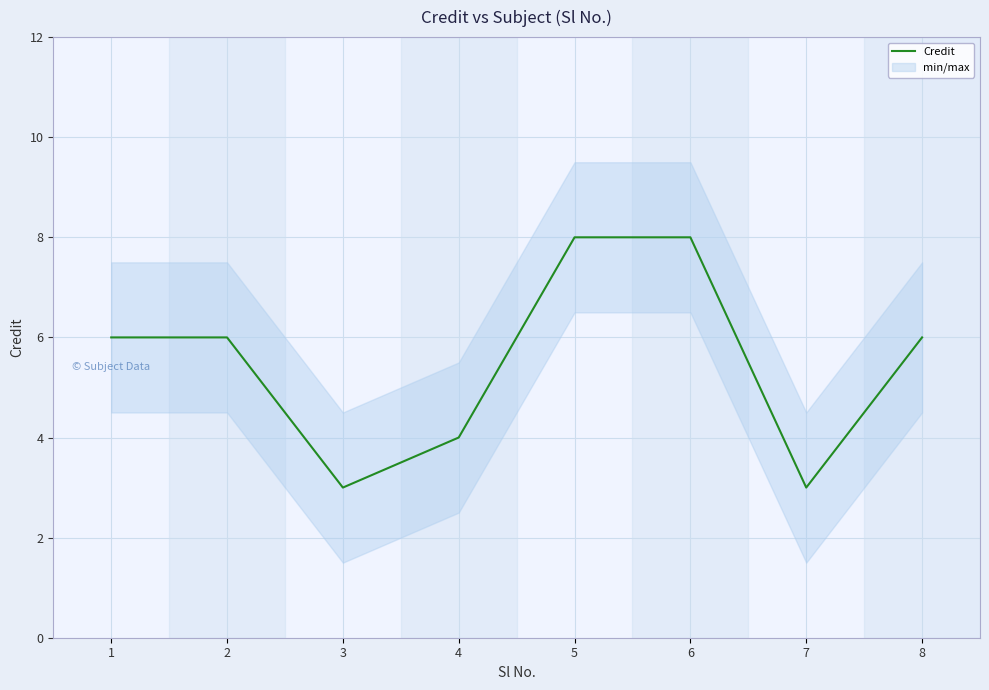

What is the value of the 6th point from the left?

8